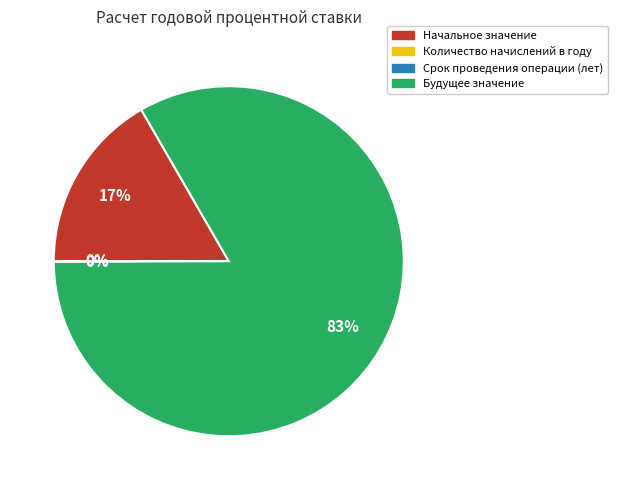

To the nearest percent, what portion does Начальное значение represent?

17%